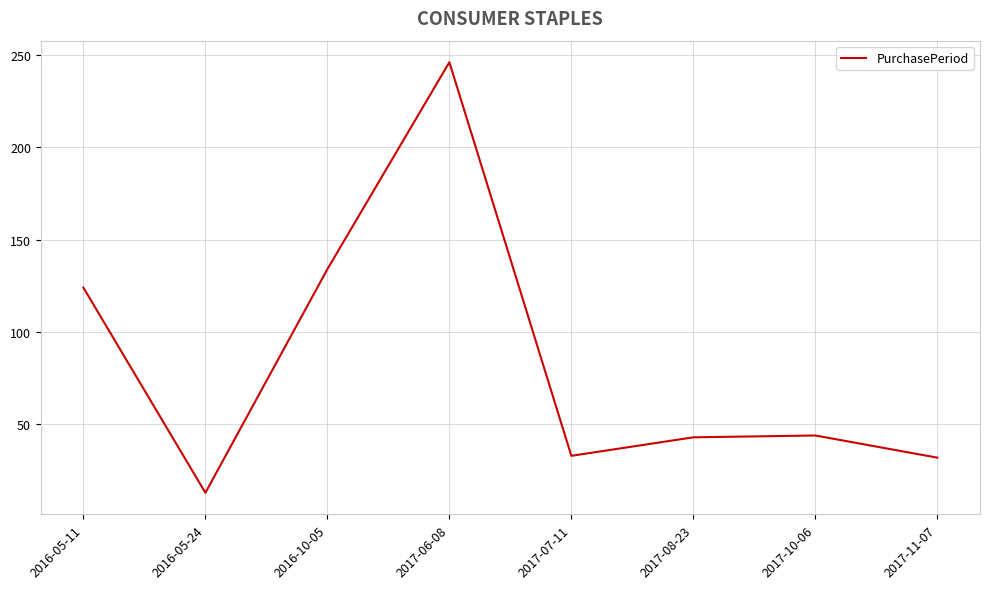

What is the difference between the second highest and second lowest values?

102